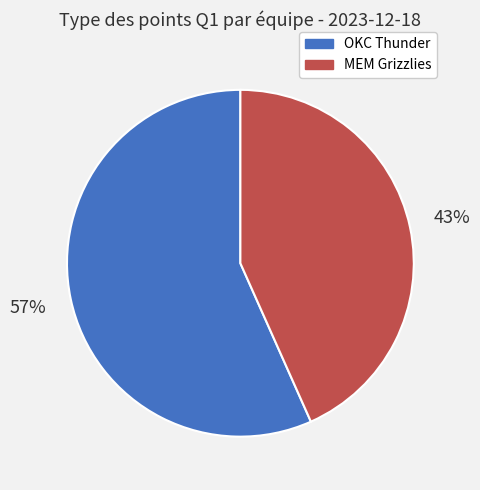

What percentage is the MEM Grizzlies slice, to the nearest percent?

43%